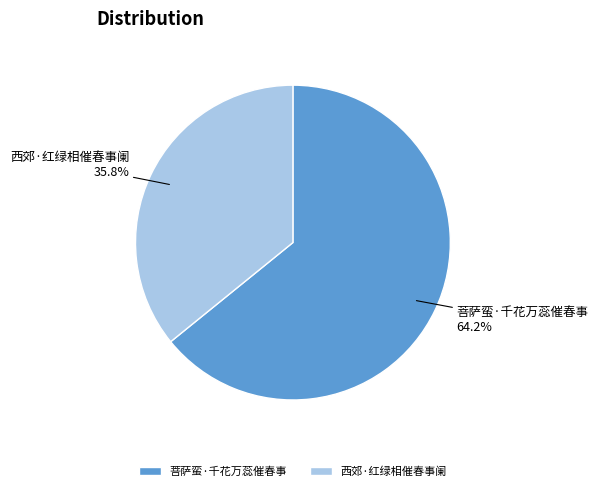

Between 西郊·红绿相催春事阑 and 菩萨蛮·千花万蕊催春事, which is larger?

菩萨蛮·千花万蕊催春事